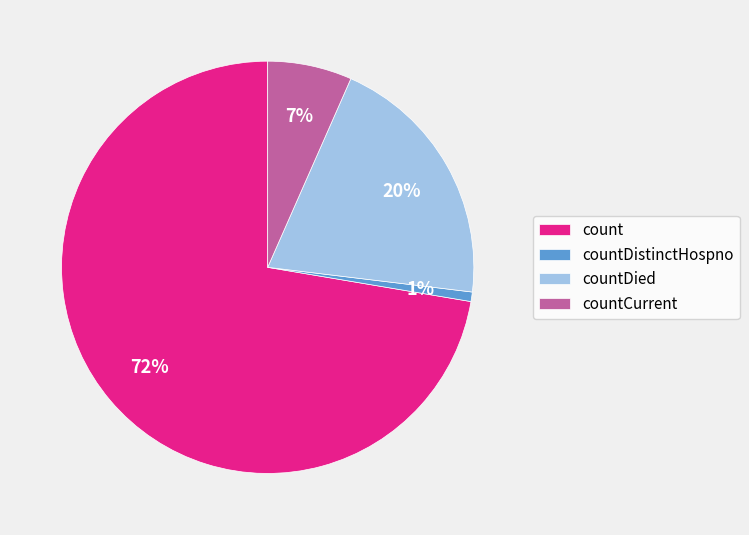

Rank the categories by value from highest to lowest.

count, countDied, countCurrent, countDistinctHospno